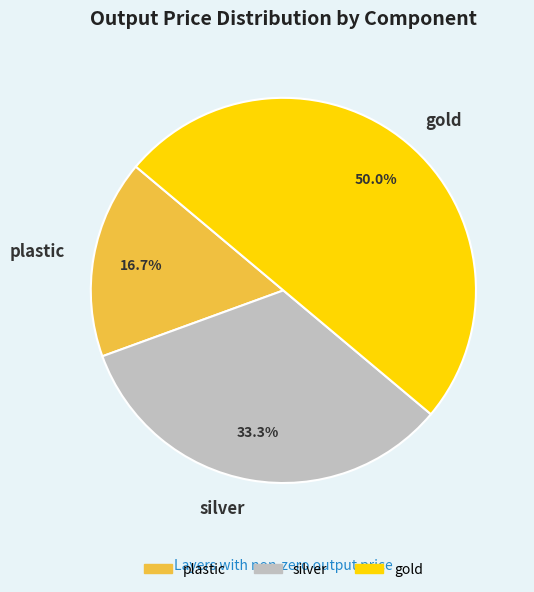

Which slice is the largest?

gold